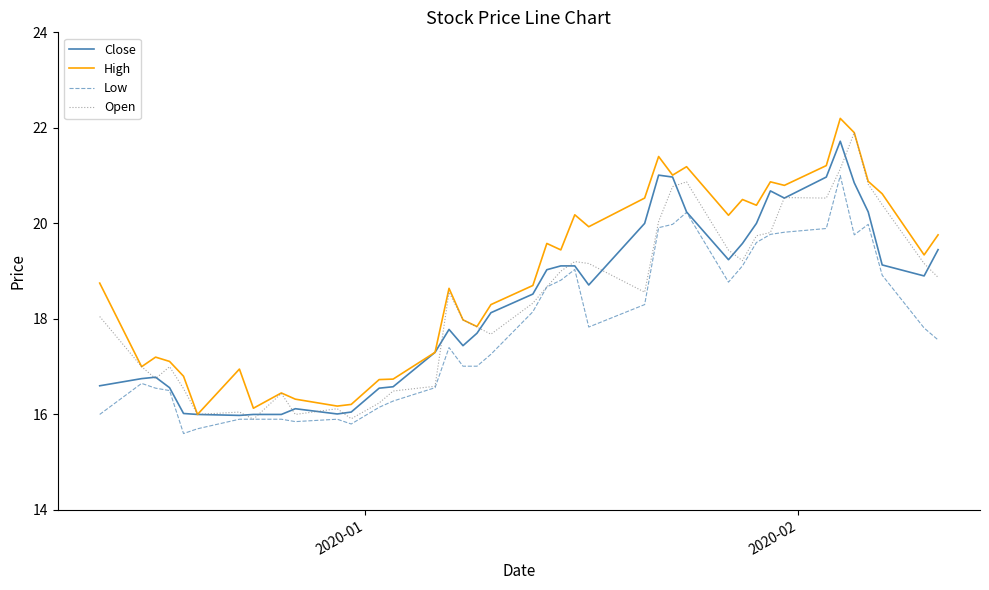

Is this an area chart (filled region under the line)?

No